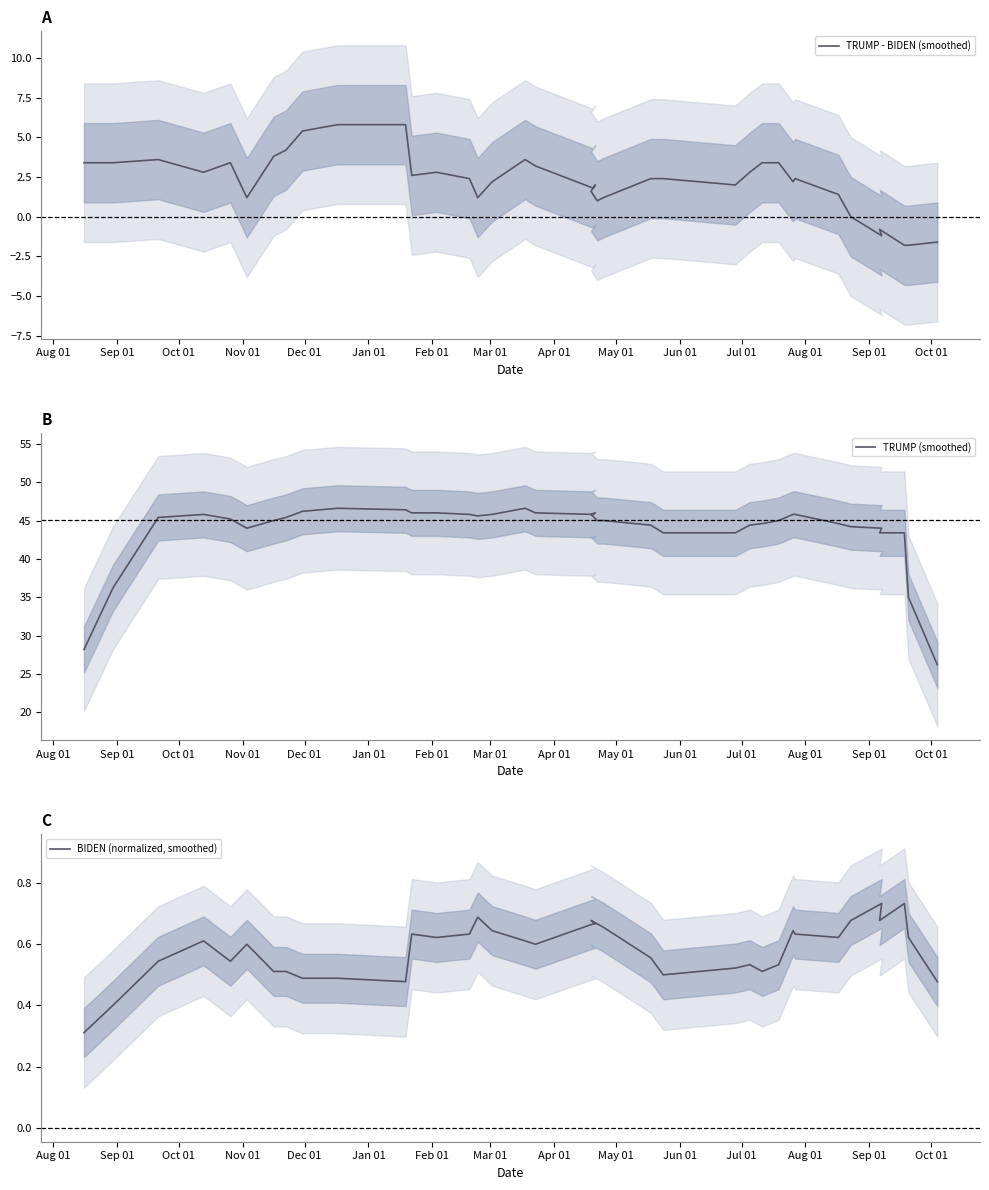

What is the average value of the TRUMP (smoothed) series?

43.7